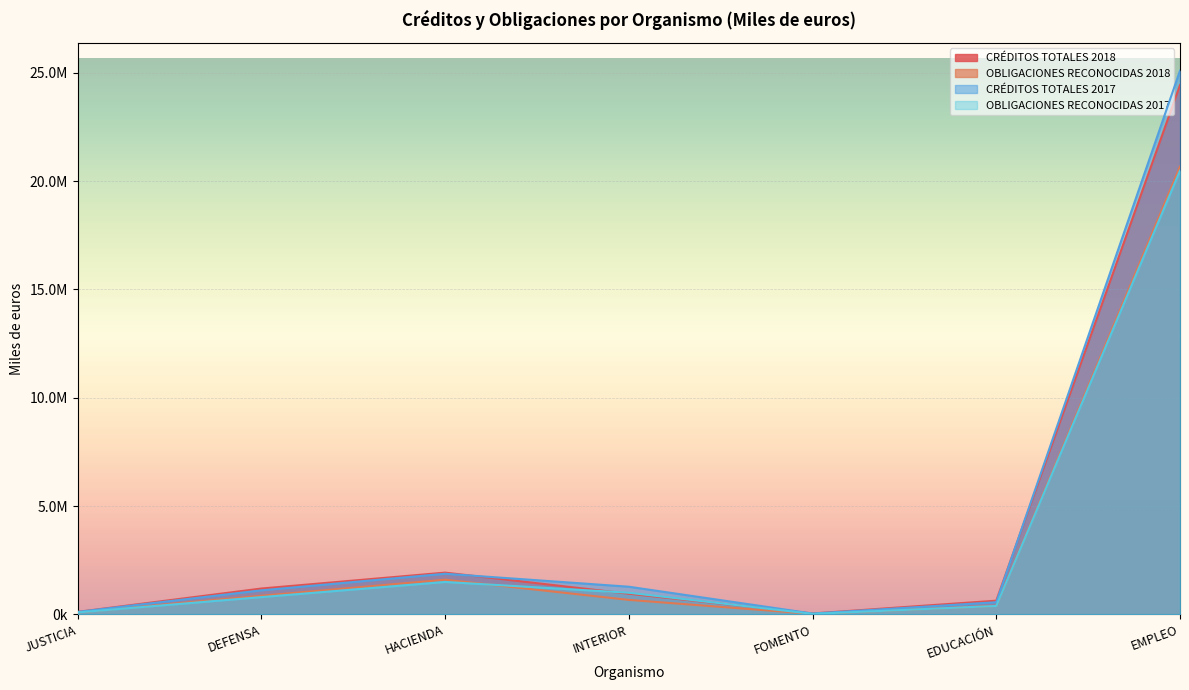

True or false: CRÉDITOS TOTALES 2018 has a value of 631534 at EDUCACIÓN.

True